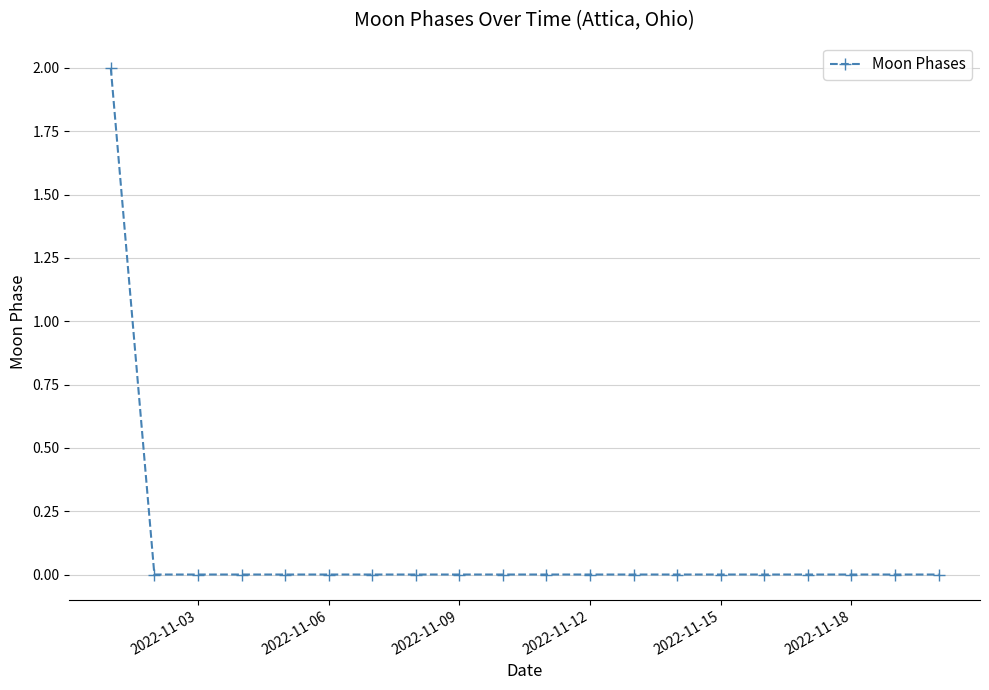

Reading left to right, list all the values displayed in this chart.

2	0	0	0	0	0	0	0	0	0	0	0	0	0	0	0	0	0	0	0